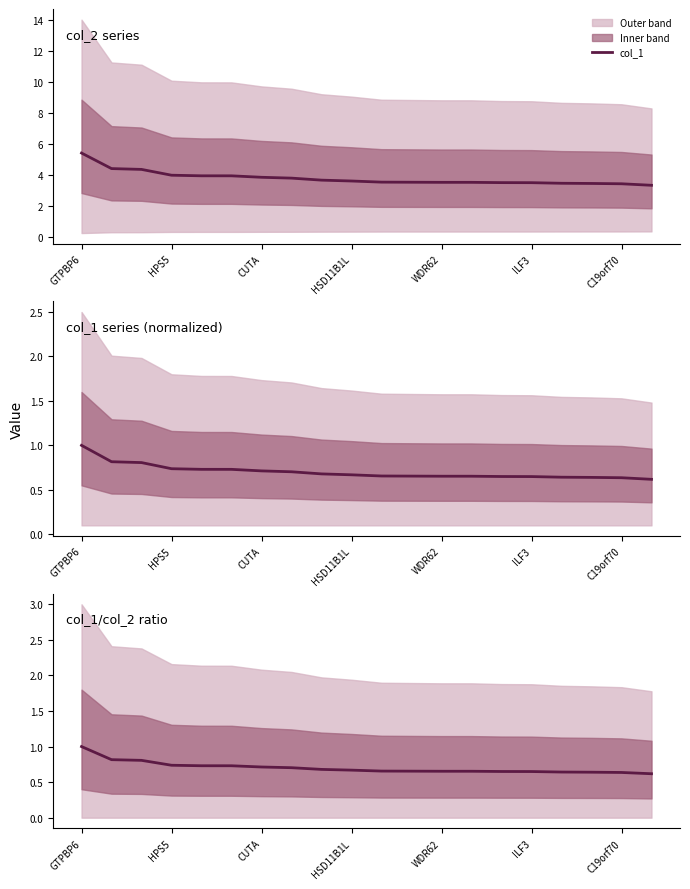

At which category does the chart reach its minimum across all series?

19